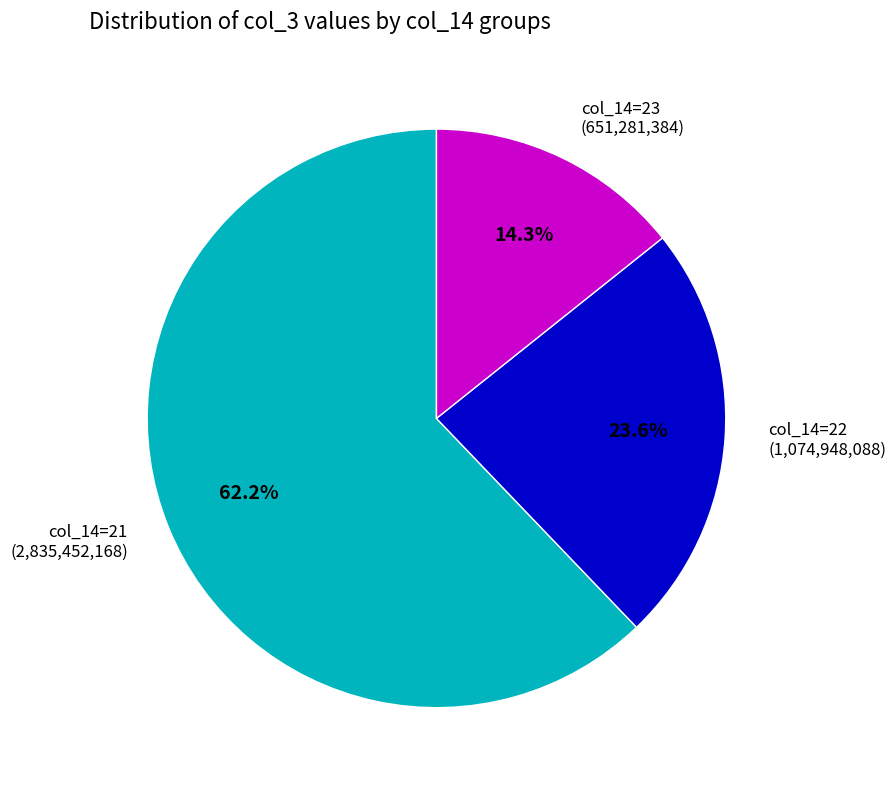

What is the smallest slice in the pie chart?

col_14=23